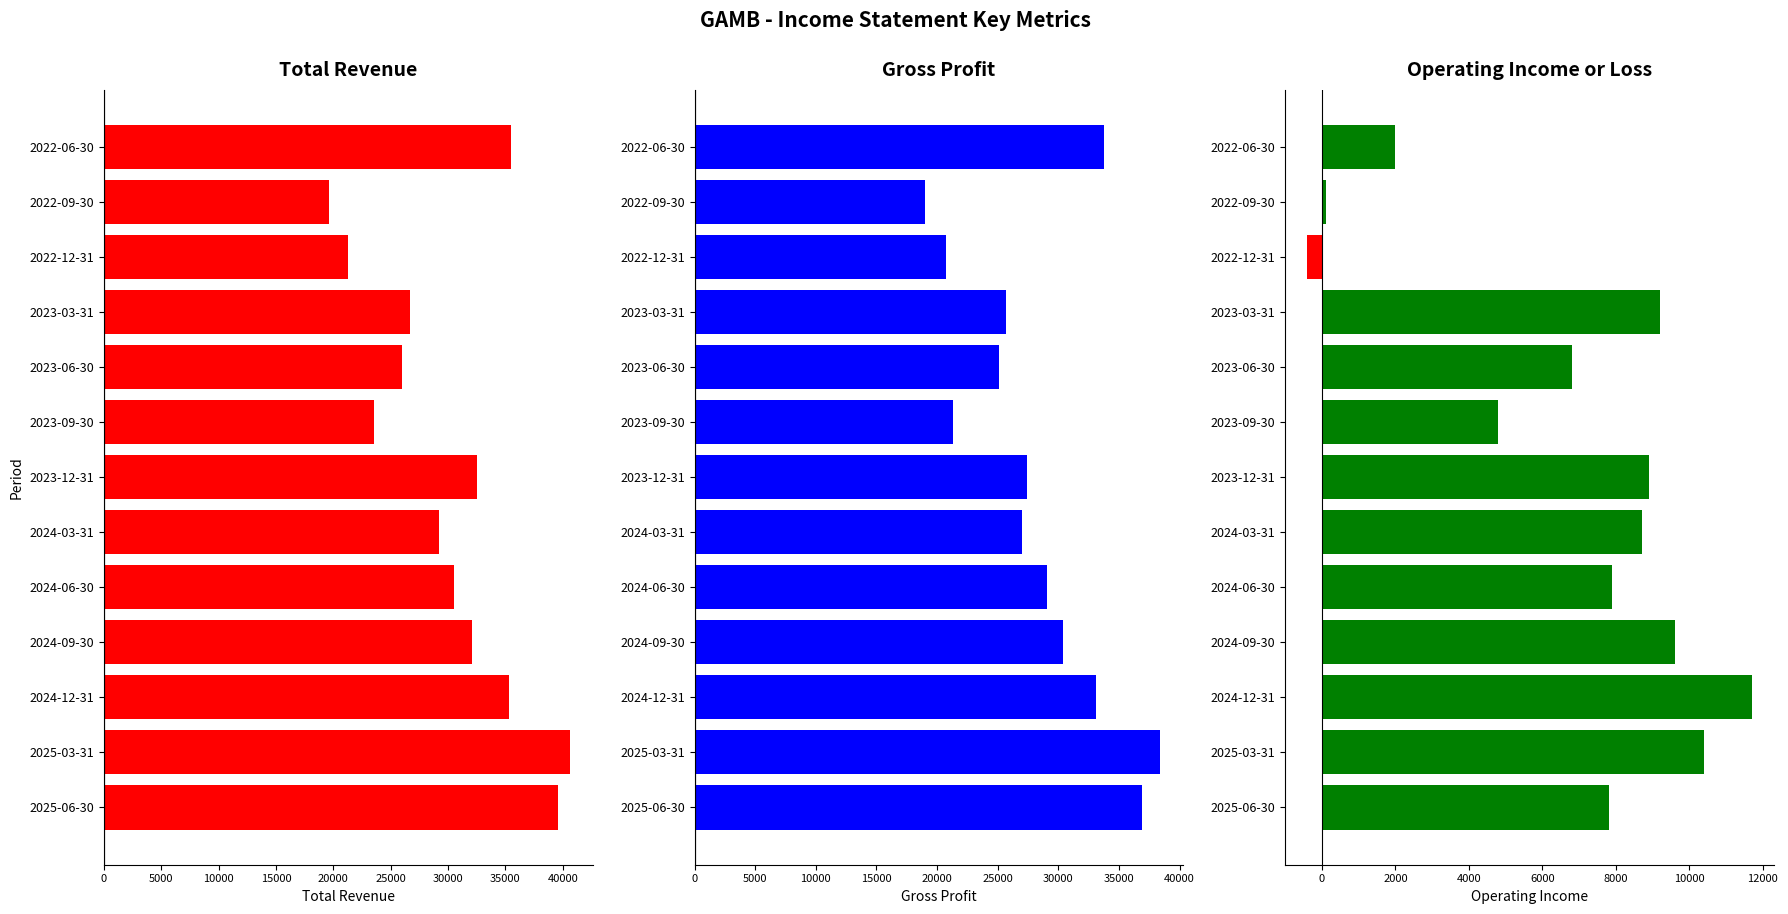

How many distinct data groups are displayed?

3